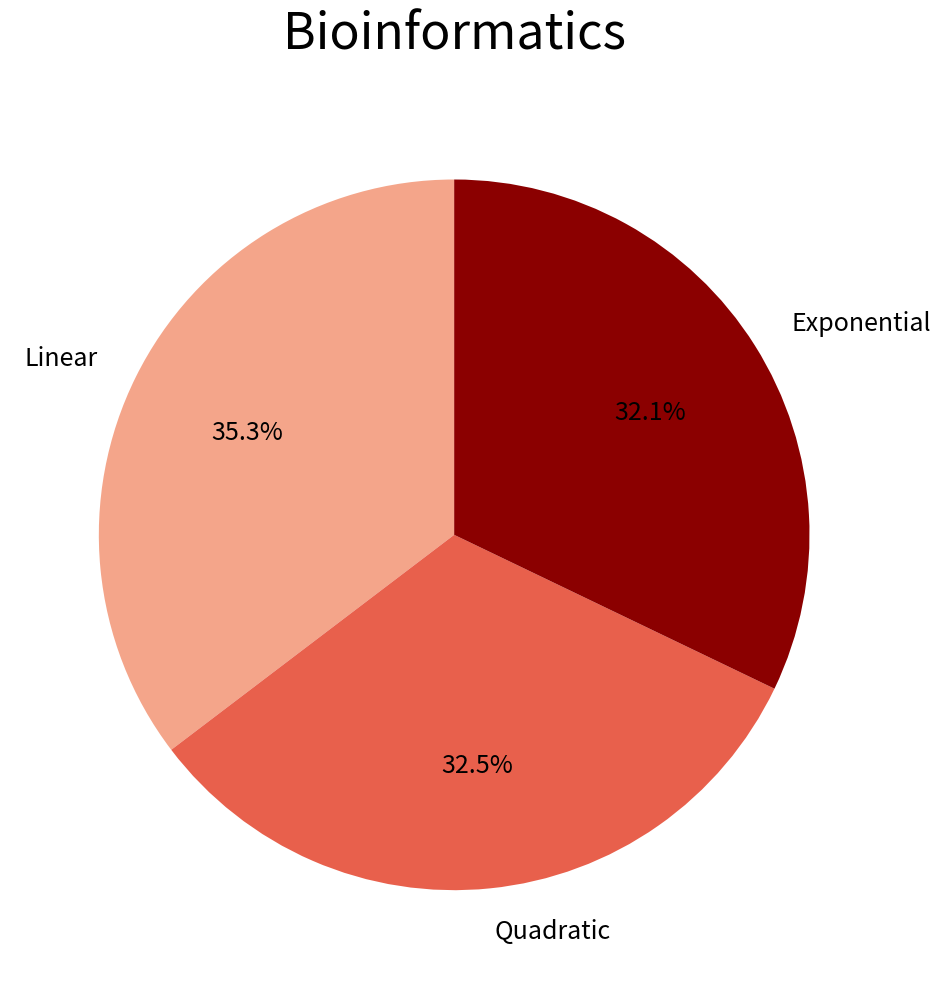

To the nearest percent, what is the difference between the largest and smallest slice percentages?

3%